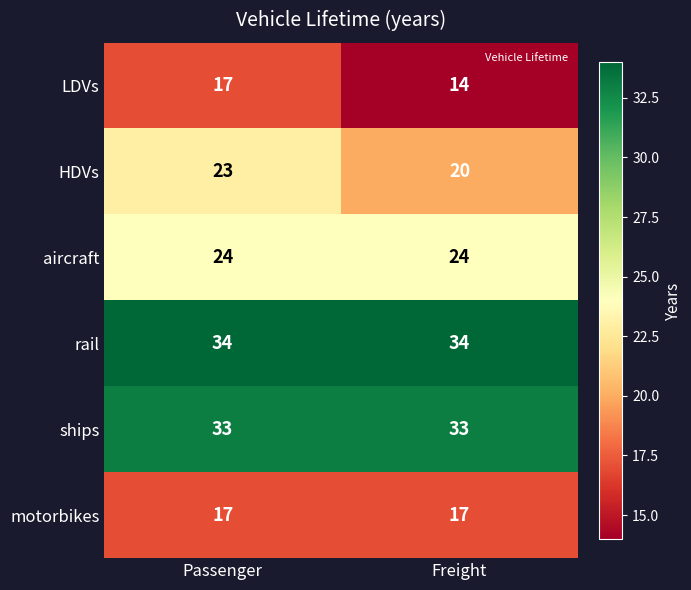

What is the lowest value of the HDVs series?

20